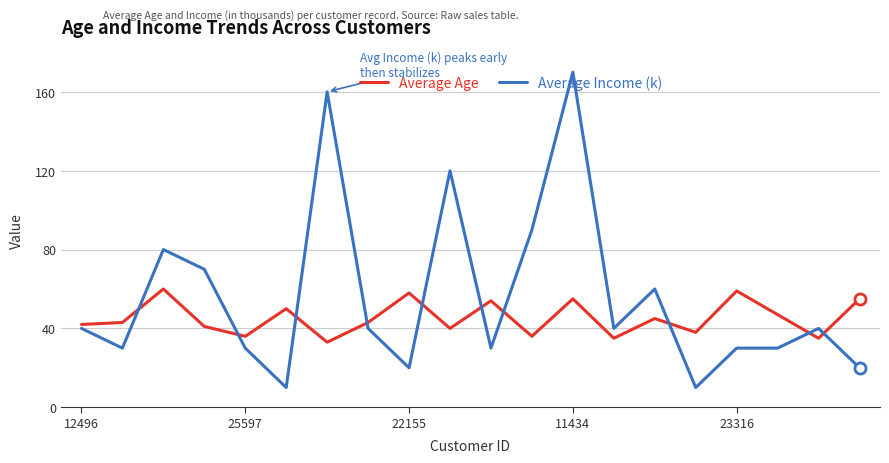

What is the difference between the maximum and second lowest values in the Average Income (k) series?

160